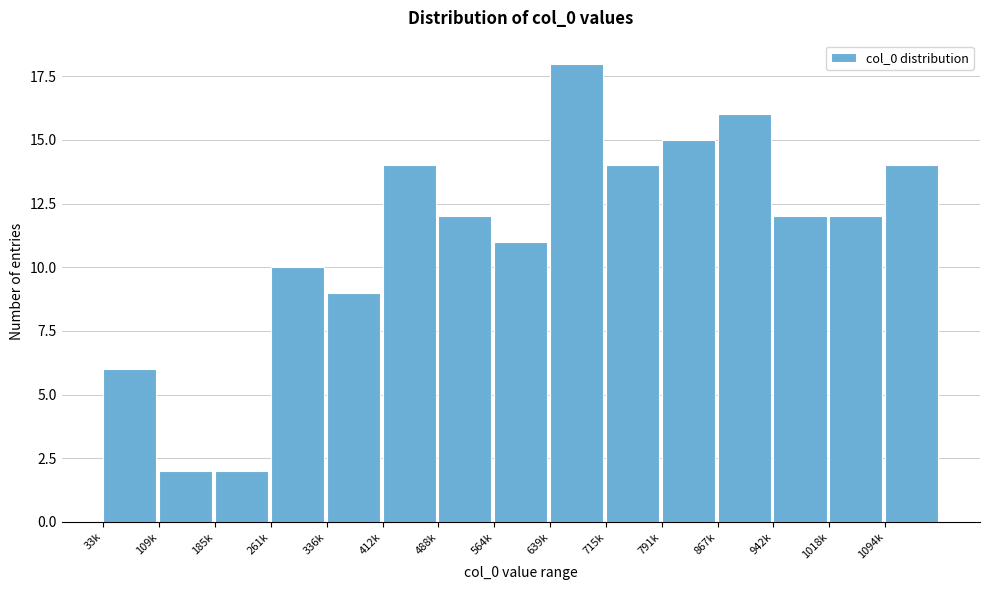

Reading left to right, transcribe all the data shown in this chart.

33k=6	109k=2	185k=2	261k=10	336k=9	412k=14	488k=12	564k=11	639k=18	715k=14	791k=15	867k=16	942k=12	1018k=12	1094k=14